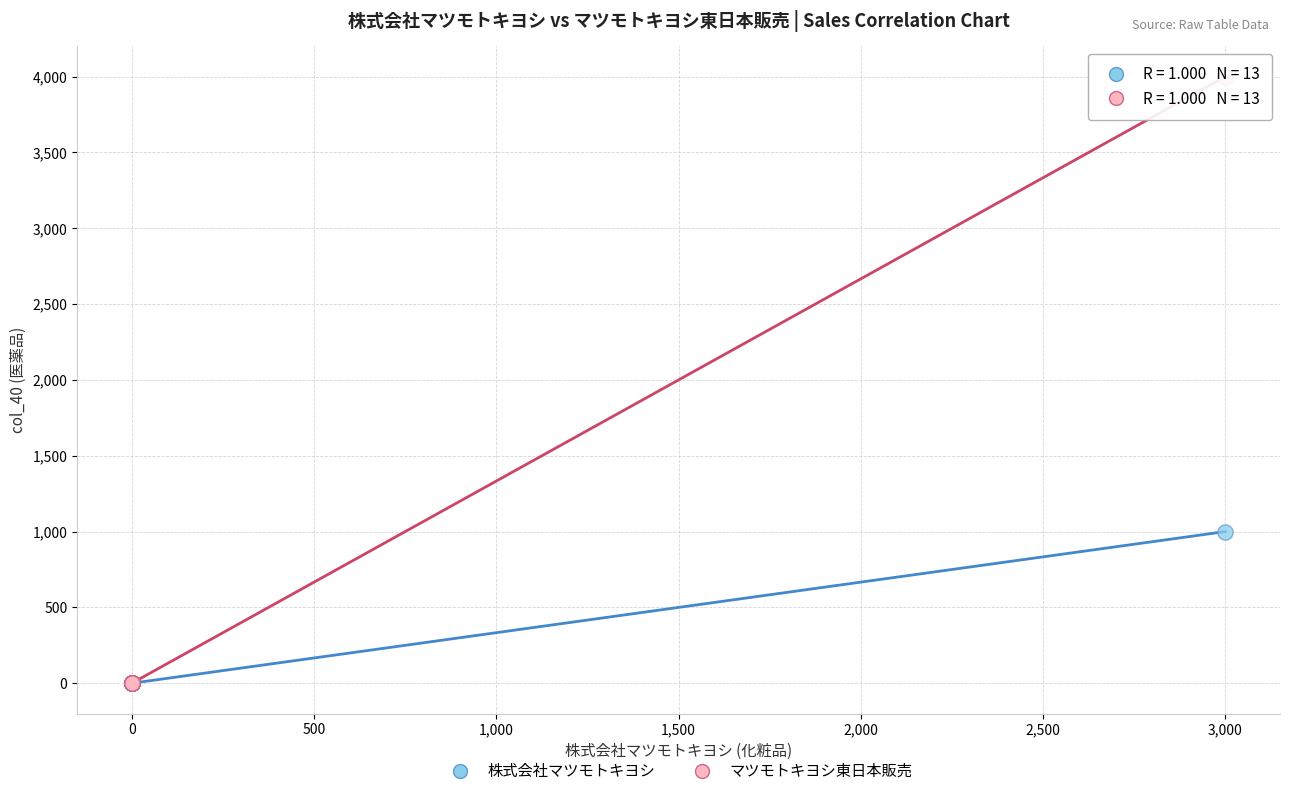

Across all series, what Y value is closest to 2000?

1000